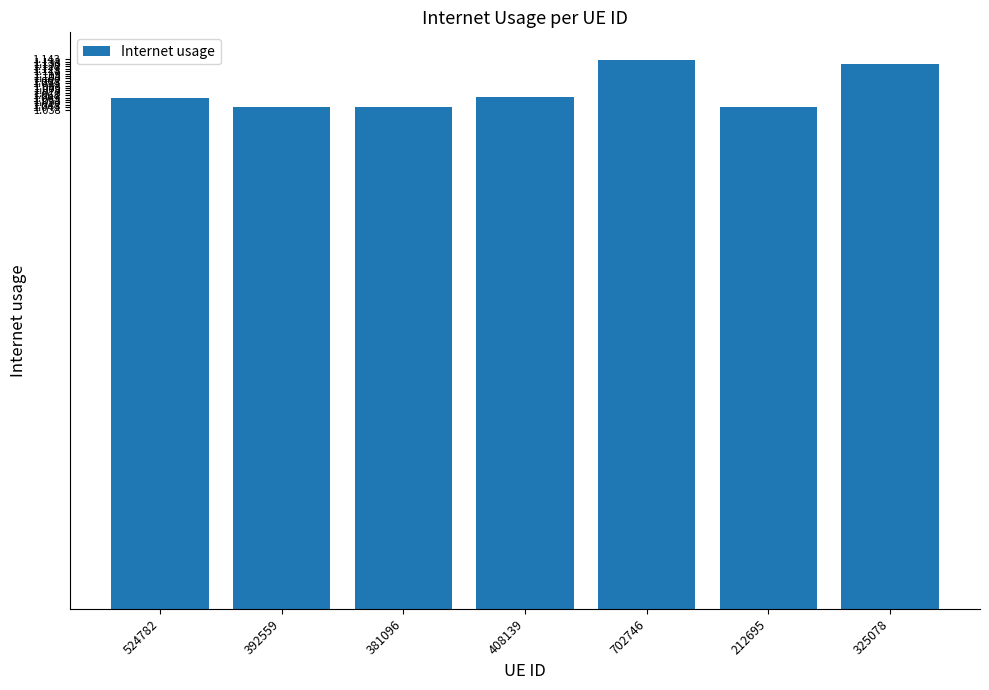

What position from the right is 408139?

4